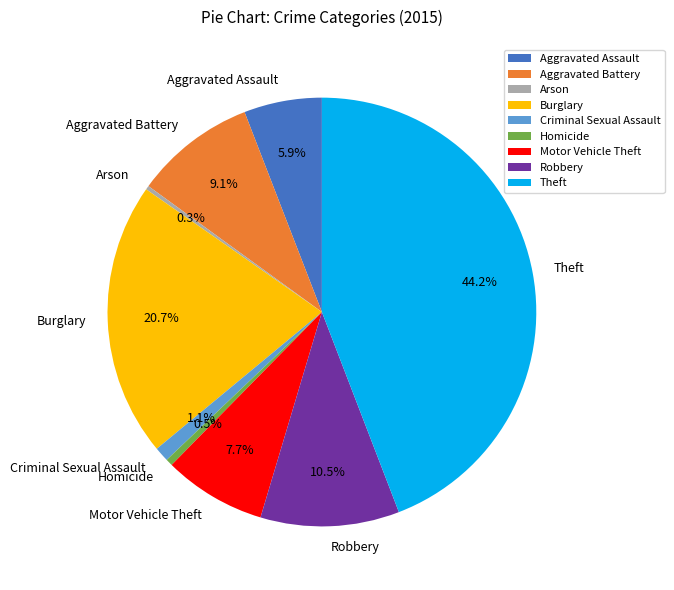

Combined, do Burglary and Theft account for over 50%?

Yes